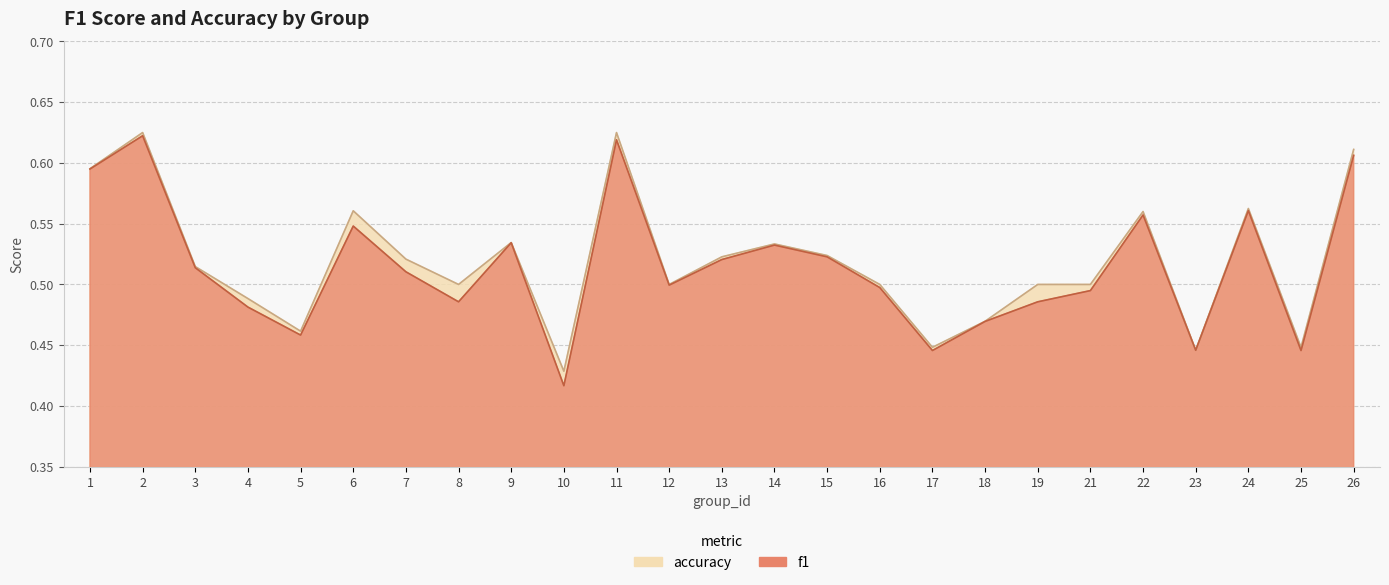

At which category does the chart reach its minimum across all series?

10